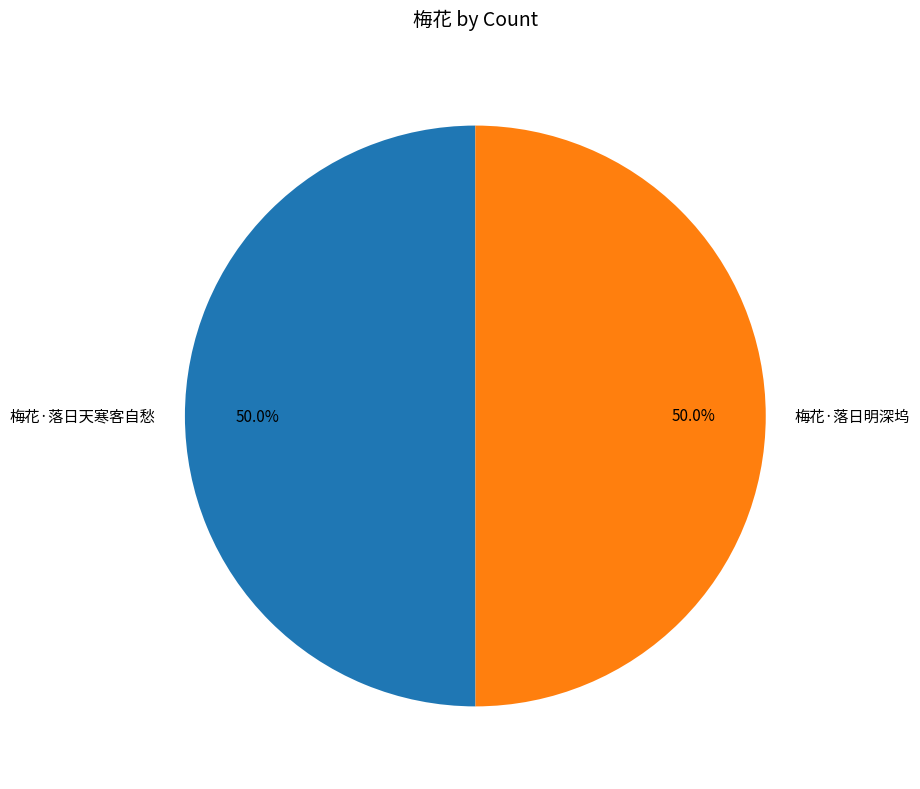

What percentage is NOT represented by 梅花·落日天寒客自愁?

50.0%